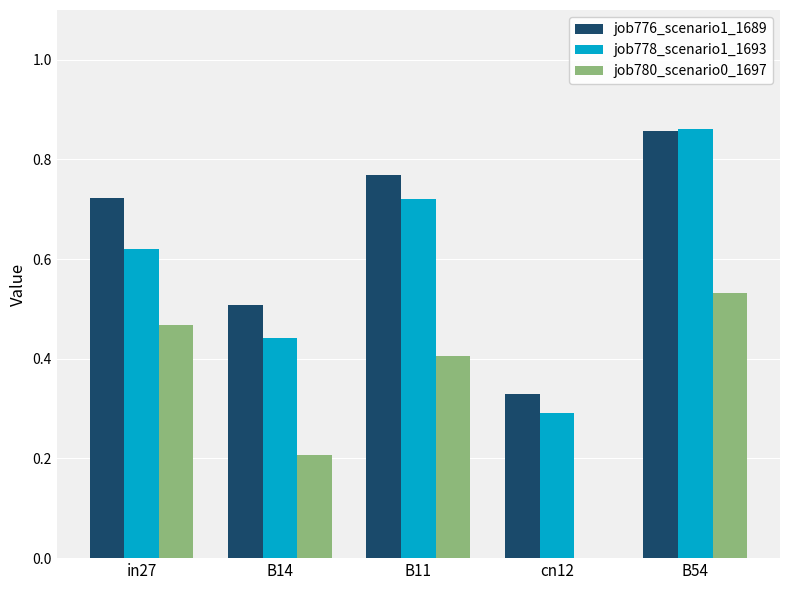

Are the bars horizontal?

No